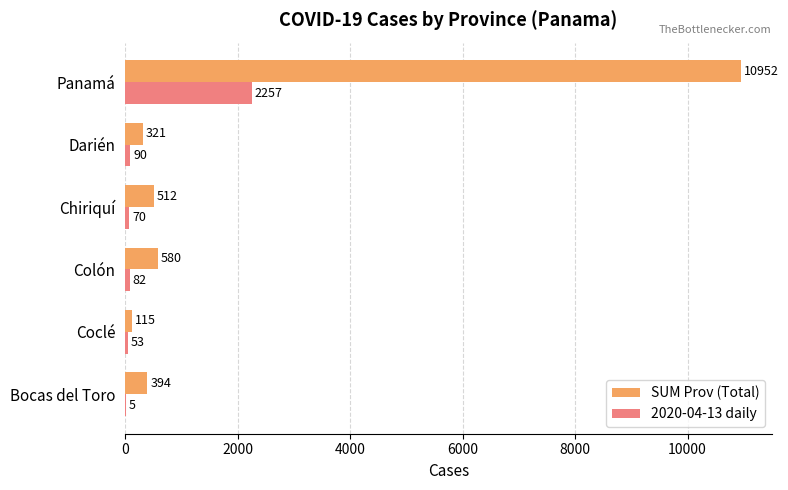

Which series has the largest total across all categories?

SUM Prov (Total)